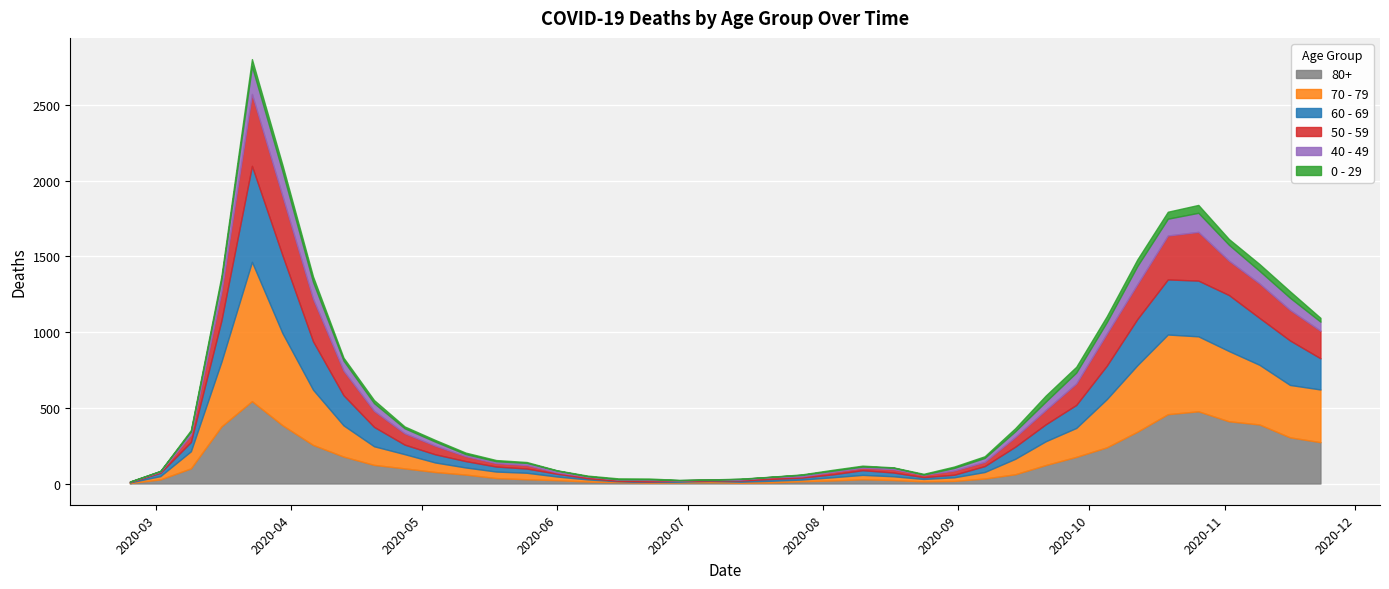

At how many categories does at least one series exceed 537?

2